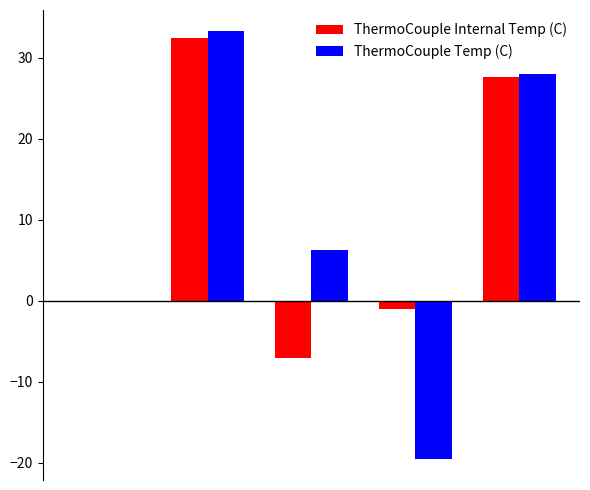

What are all the series names shown in the legend?

ThermoCouple Internal Temp (C), ThermoCouple Temp (C)